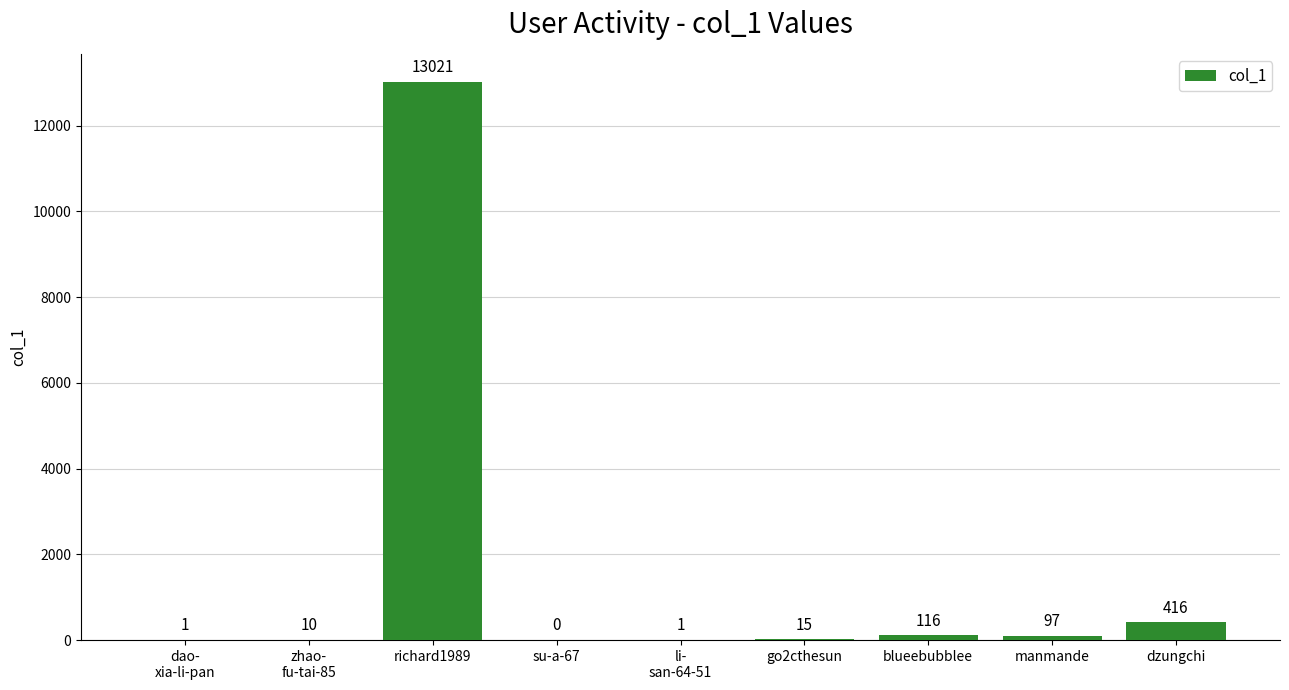

At which label is the value closest to 6510?

dzungchi